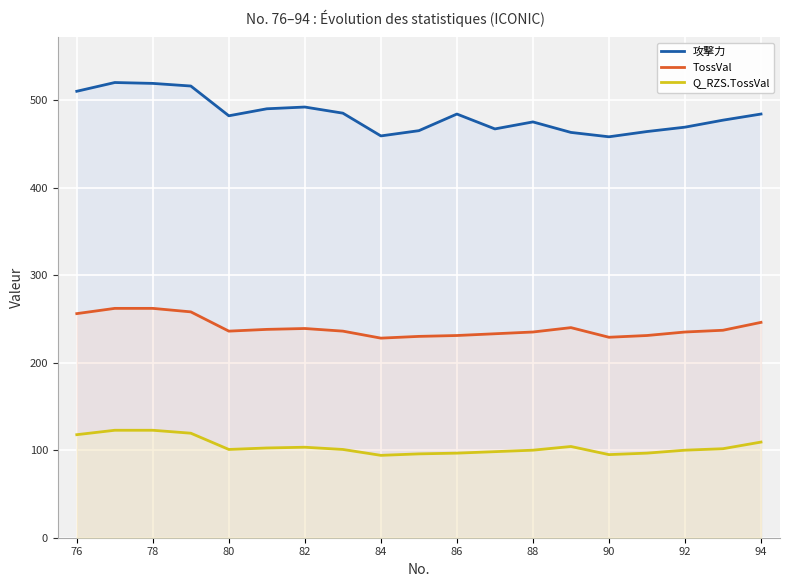

What is the total value across all series at 78?

903.8